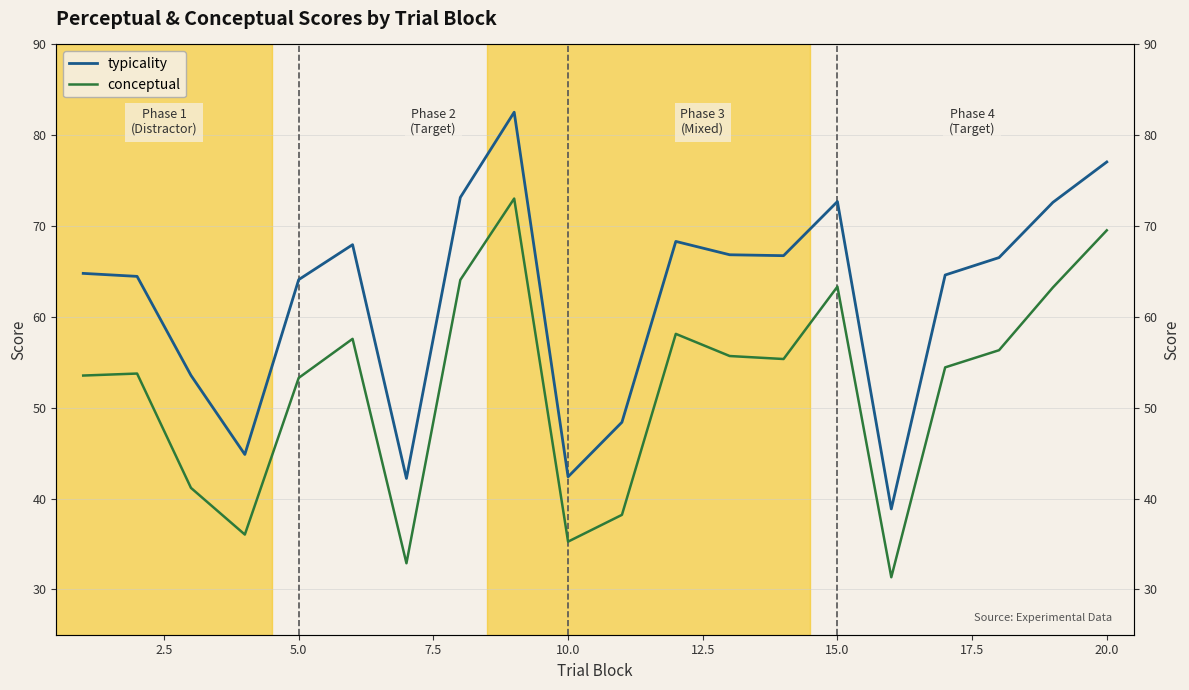

Is it true that conceptual equals 14.1 at 10?

False